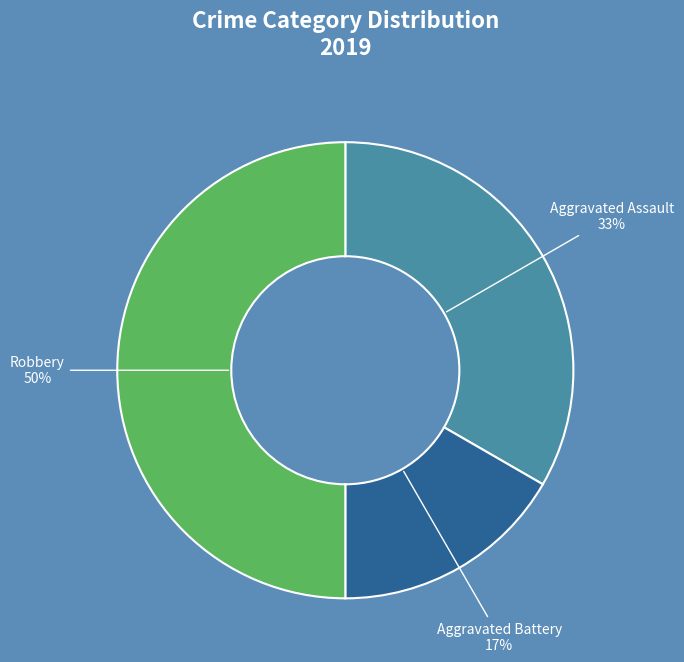

To the nearest percent, what is the difference between the largest and smallest slice percentages?

33%